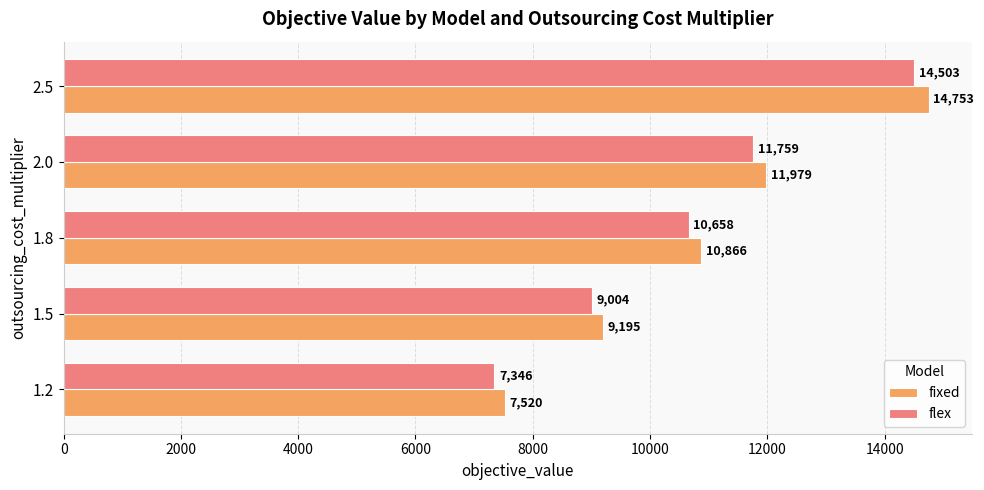

Which category has the lowest value in the fixed series?

1.2